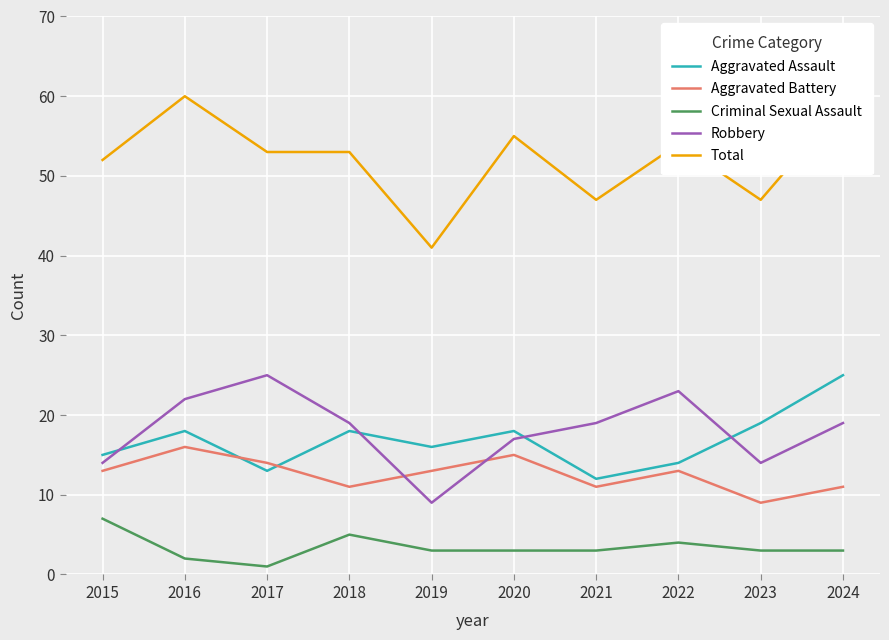

Is the value of Aggravated Battery at 2024 greater than the value of Criminal Sexual Assault at 2023?

Yes